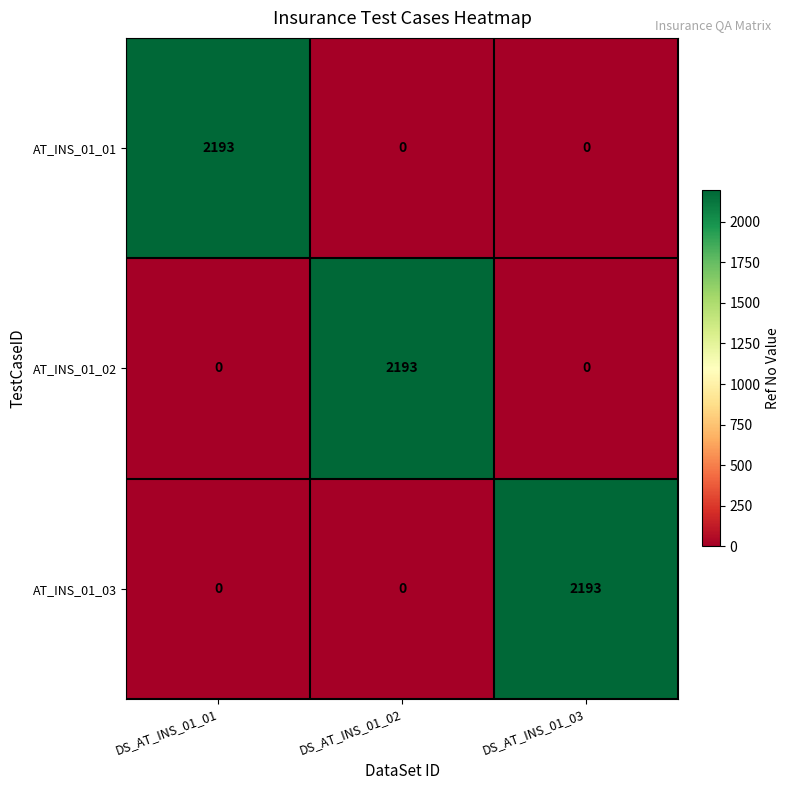

How many series are shown in this chart?

3